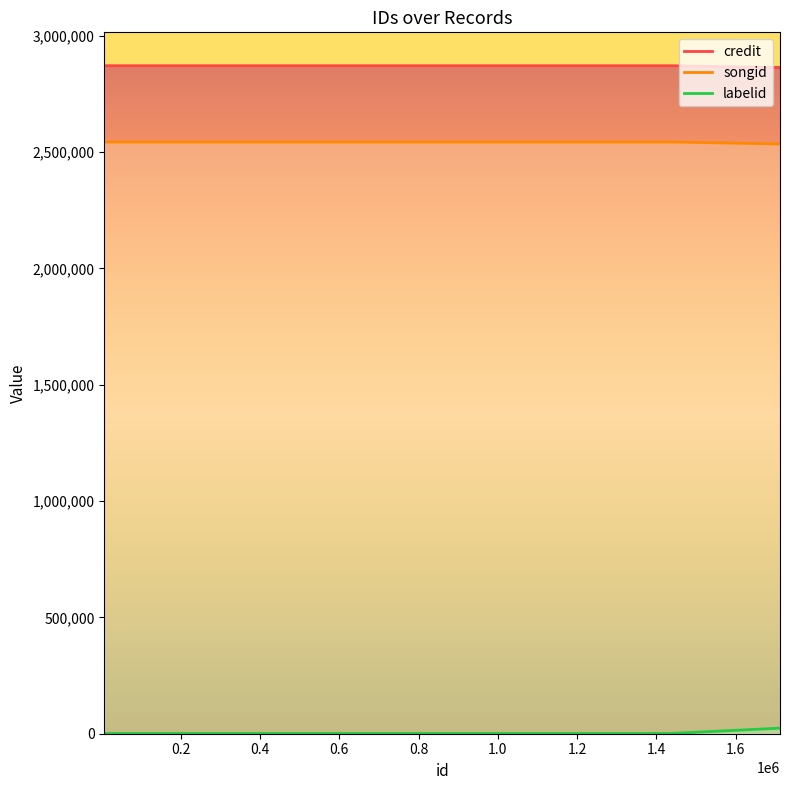

Which series has the largest total across all categories?

credit